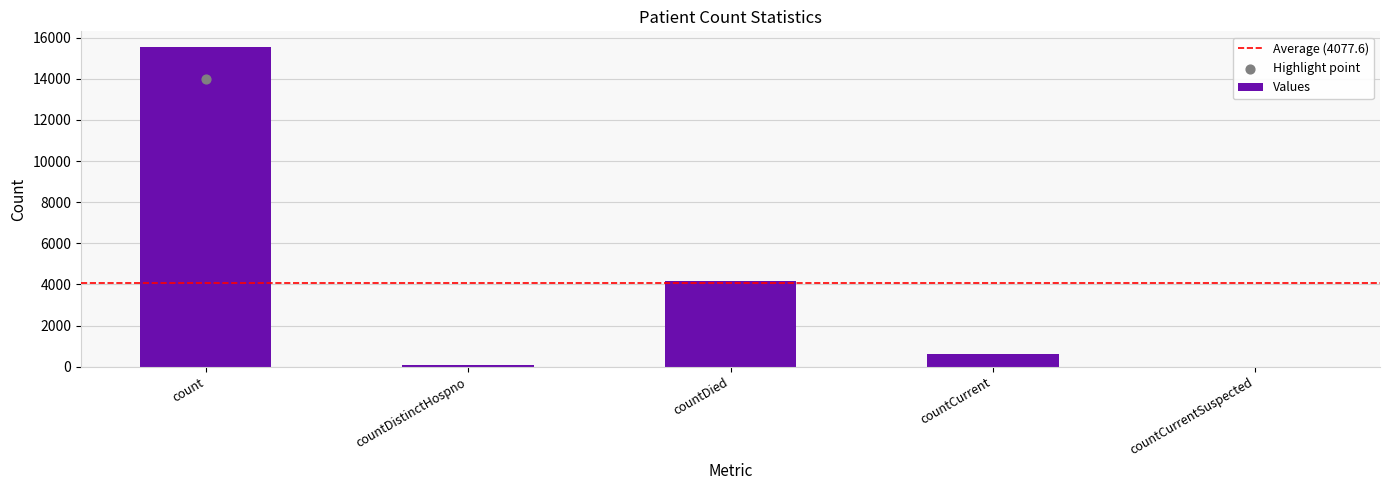

What is the change in value from countDied to countCurrentSuspected?

-4161